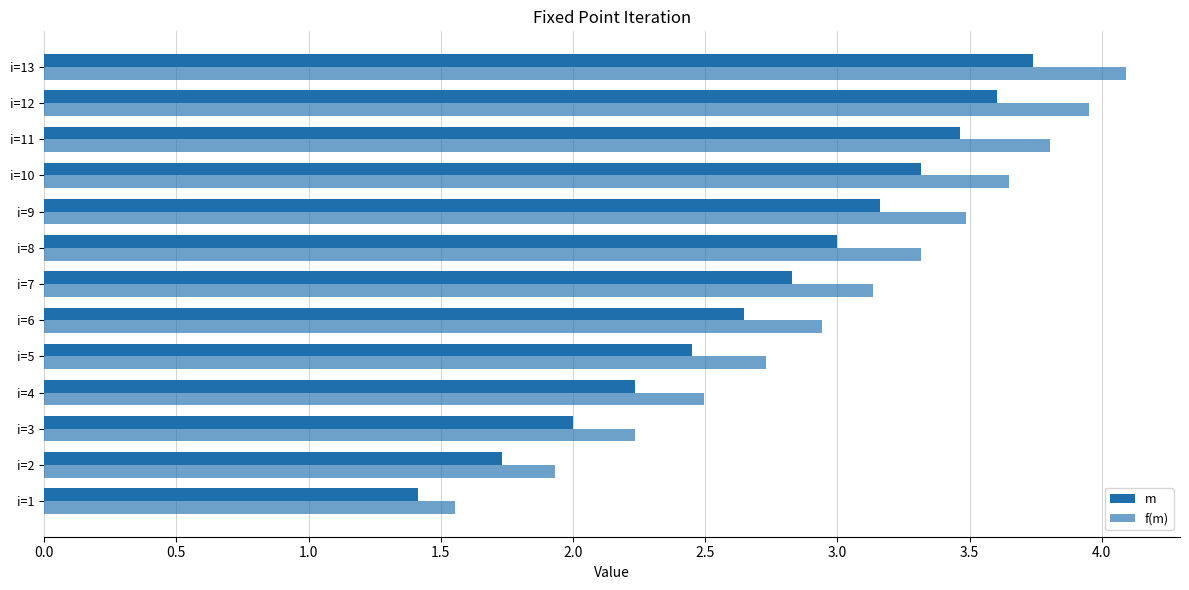

Count the number of data series in this chart.

2